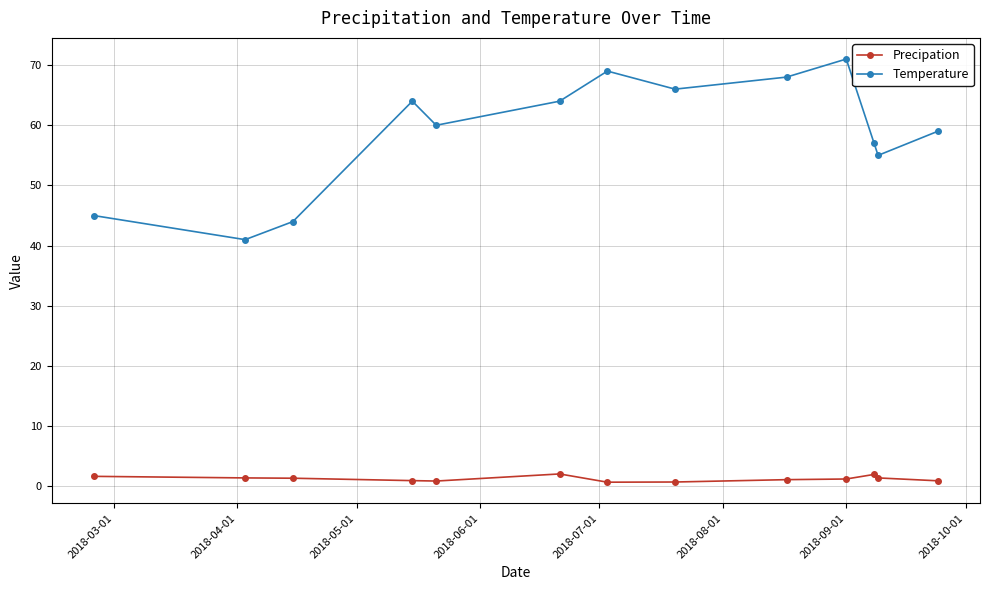

What is the value of the Temperature point at the 2nd from the left?

41.0